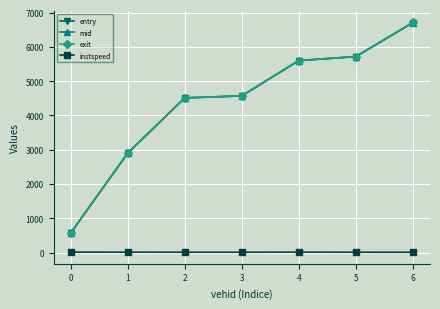

Read the exit value at 3.

4572.4